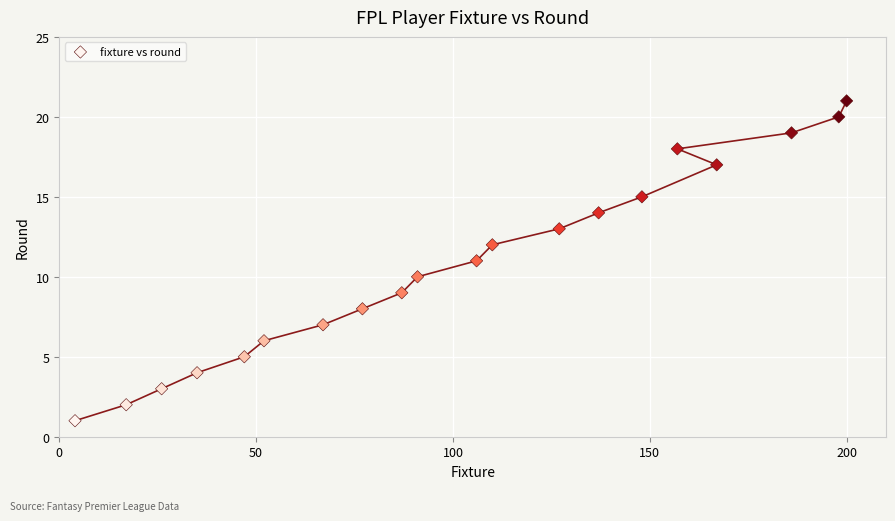

What is the range of X values (max minus min)?

196